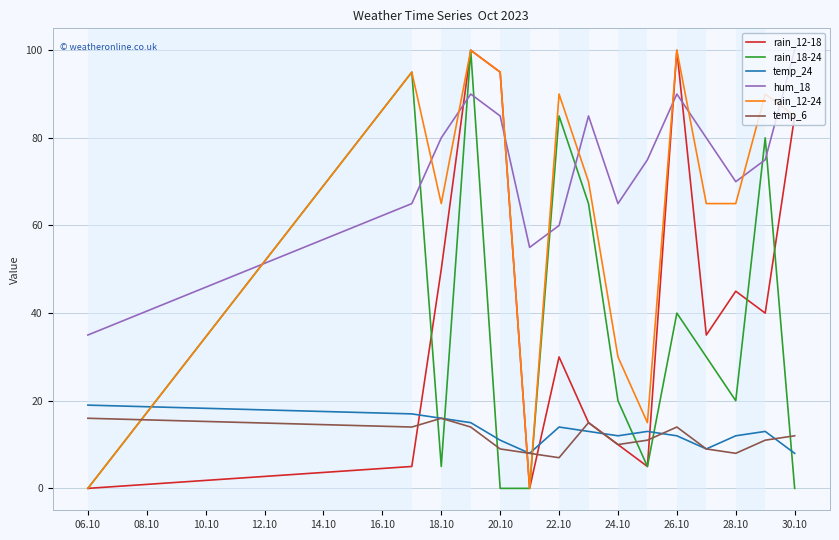

What is the average value of the temp_24 series?

13